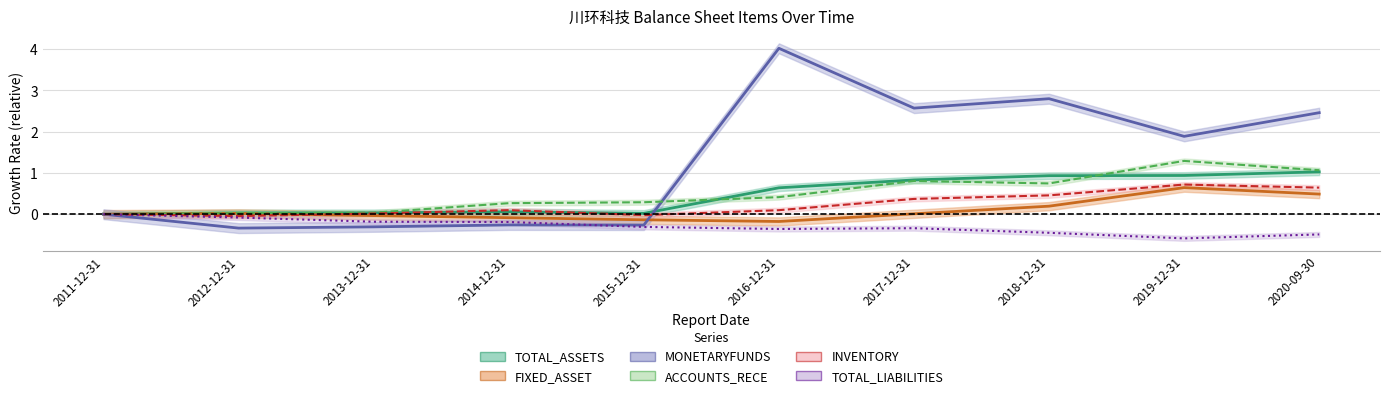

How many intersections are there between INVENTORY and TOTAL_ASSETS?

2